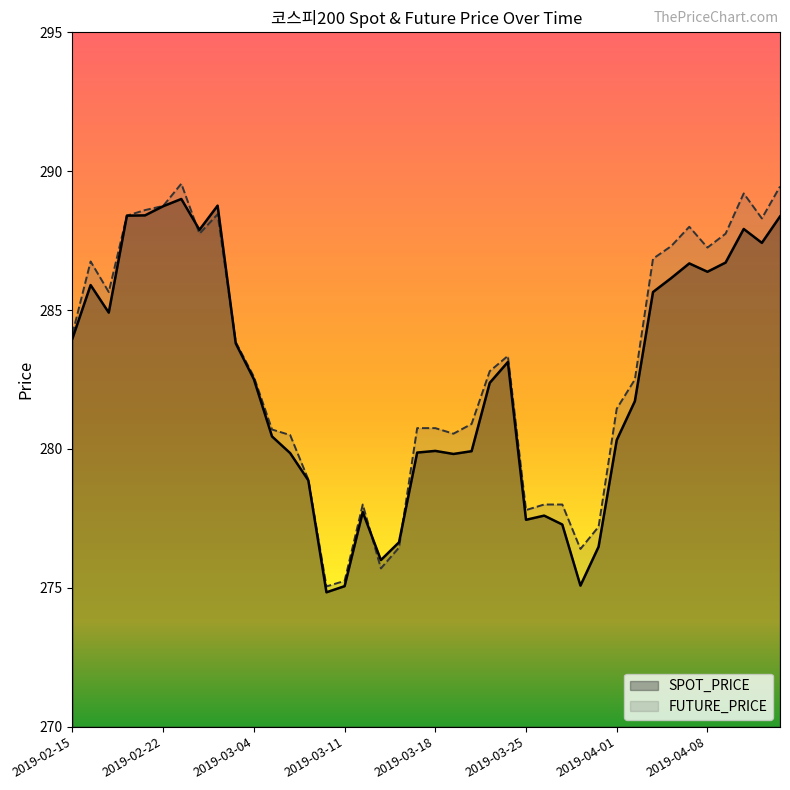

Reading right to left, transcribe all the data shown in this chart.

SPOT_PRICE: 2019-04-12=288.4	2019-04-11=287.4	2019-04-10=287.9	2019-04-09=286.7	2019-04-08=286.4	2019-04-05=286.7	2019-04-04=286.1	2019-04-03=285.6	2019-04-02=281.7	2019-04-01=280.3	2019-03-29=276.5	2019-03-28=275.1	2019-03-27=277.3	2019-03-26=277.6	2019-03-25=277.4	2019-03-22=283.1	2019-03-21=282.4	2019-03-20=279.9	2019-03-19=279.8	2019-03-18=279.9	2019-03-15=279.9	2019-03-14=276.6	2019-03-13=276.0	2019-03-12=277.7	2019-03-11=275.1	2019-03-08=274.8	2019-03-07=278.9	2019-03-06=279.9	2019-03-05=280.4	2019-03-04=282.5	2019-02-28=283.8	2019-02-27=288.8	2019-02-26=287.9	2019-02-25=289.0	2019-02-22=288.7	2019-02-21=288.4	2019-02-20=288.4	2019-02-19=284.9	2019-02-18=285.9	2019-02-15=284.0
FUTURE_PRICE: 2019-04-12=289.4	2019-04-11=288.3	2019-04-10=289.2	2019-04-09=287.8	2019-04-08=287.2	2019-04-05=288.0	2019-04-04=287.3	2019-04-03=286.9	2019-04-02=282.5	2019-04-01=281.4	2019-03-29=277.2	2019-03-28=276.4	2019-03-27=278.0	2019-03-26=278.0	2019-03-25=277.8	2019-03-22=283.4	2019-03-21=282.8	2019-03-20=280.9	2019-03-19=280.6	2019-03-18=280.8	2019-03-15=280.8	2019-03-14=276.4	2019-03-13=275.7	2019-03-12=278.0	2019-03-11=275.2	2019-03-08=275.1	2019-03-07=278.9	2019-03-06=280.5	2019-03-05=280.7	2019-03-04=282.6	2019-02-28=283.9	2019-02-27=288.4	2019-02-26=287.8	2019-02-25=289.6	2019-02-22=288.8	2019-02-21=288.6	2019-02-20=288.4	2019-02-19=285.6	2019-02-18=286.8	2019-02-15=284.1